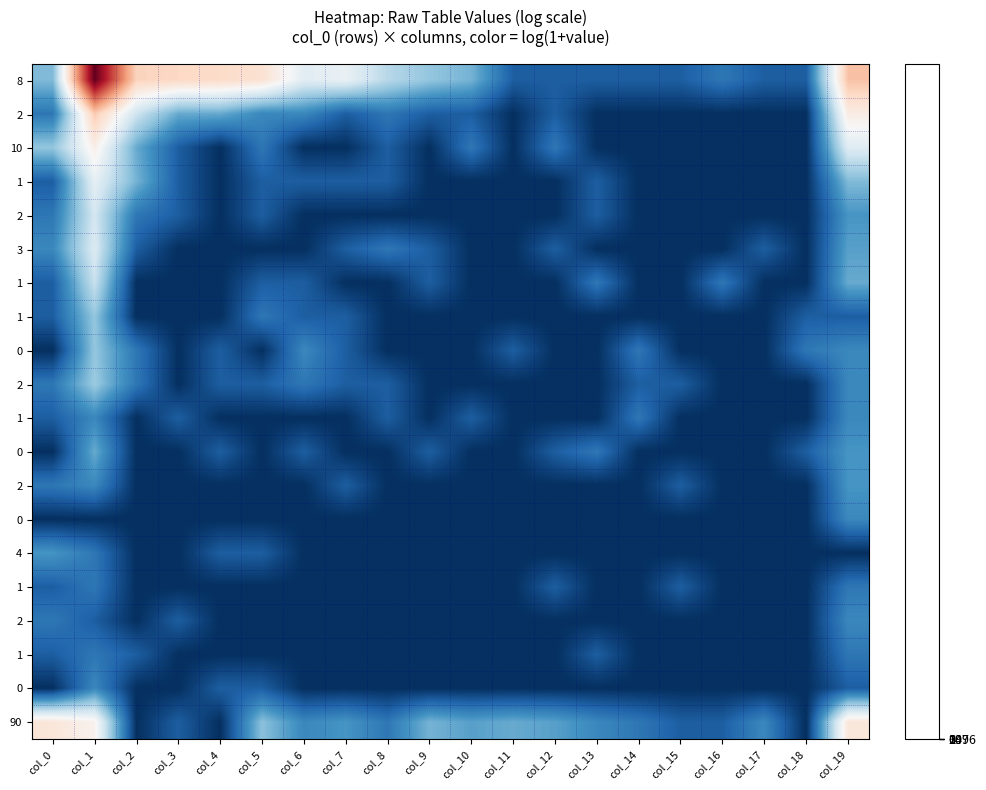

At which category is the sum across all series the highest?

col_1